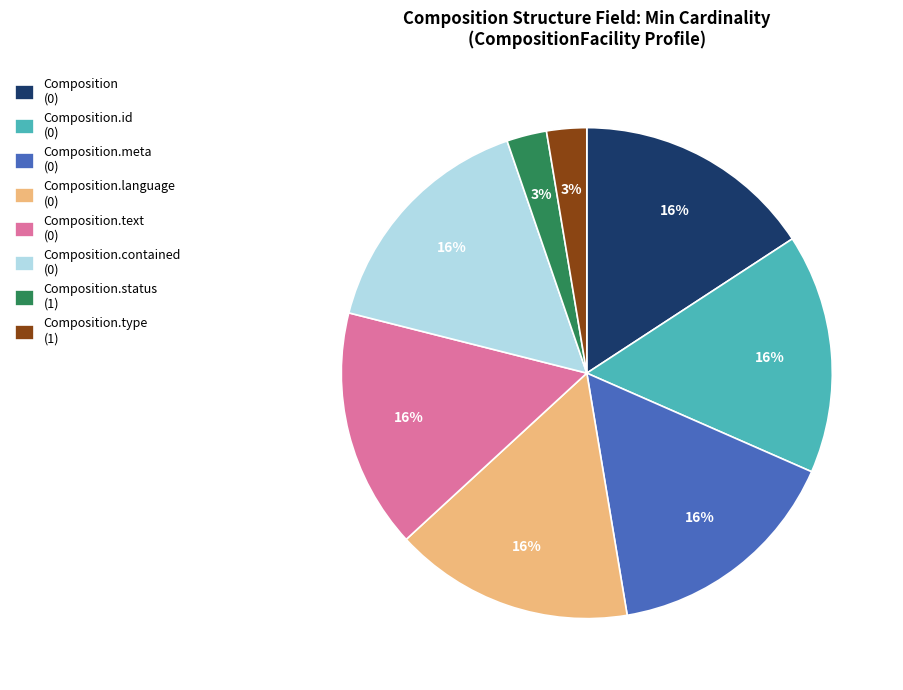

To the nearest percent, what is the average slice percentage?

12%